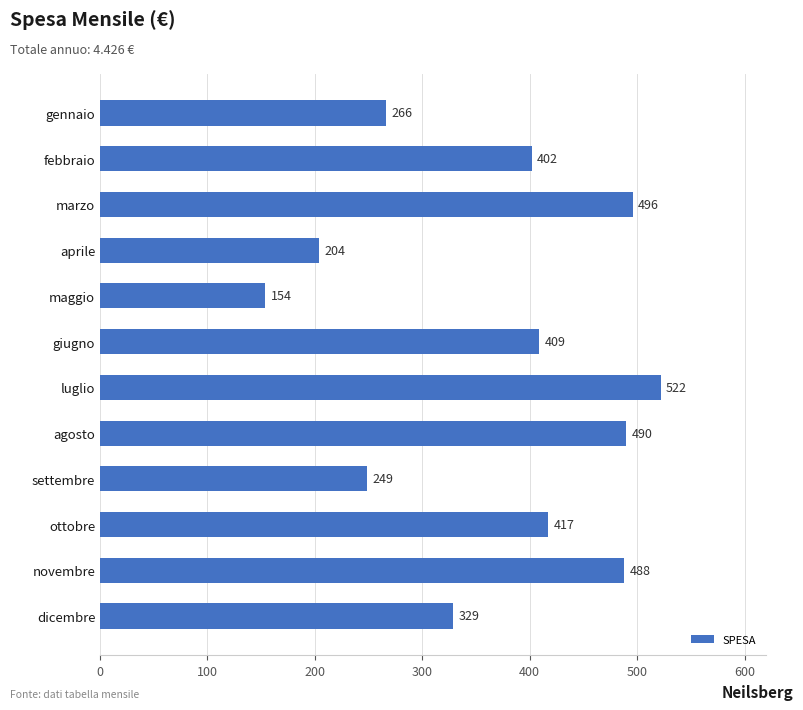

Where is the data nearest to the value 338?

dicembre